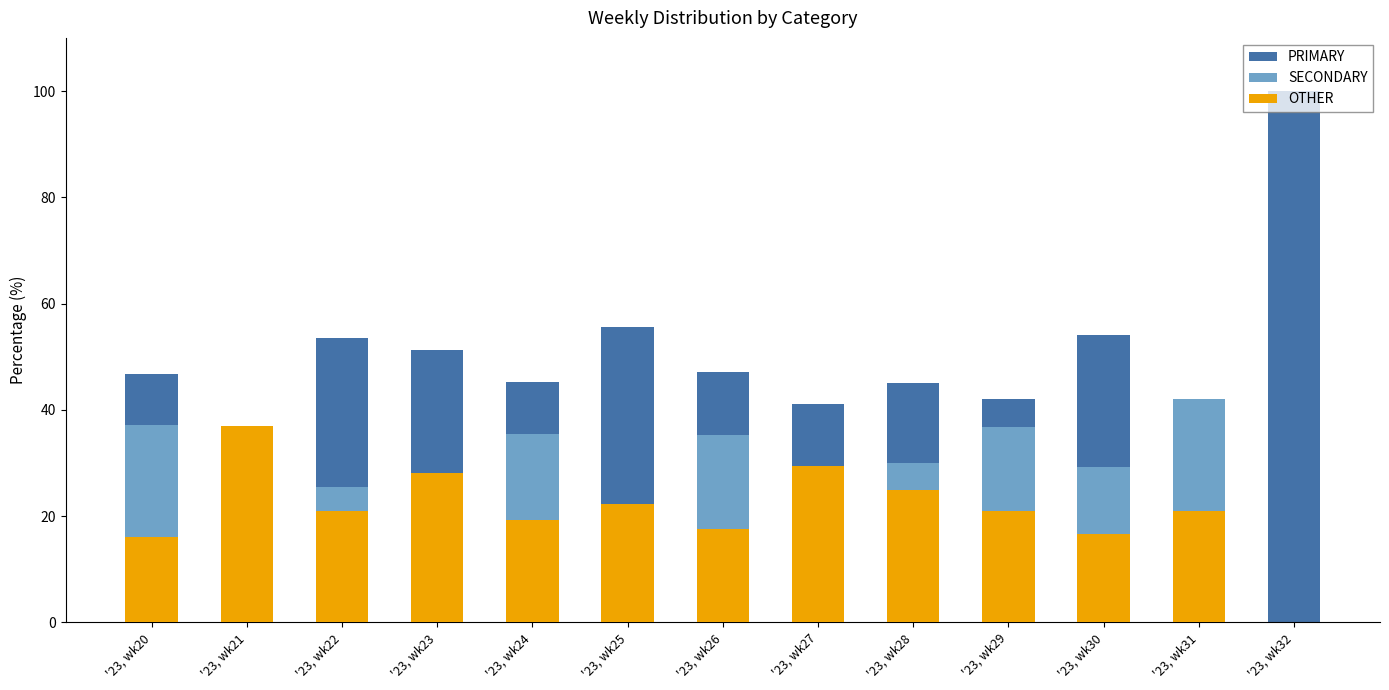

Which series has the largest total across all categories?

PRIMARY